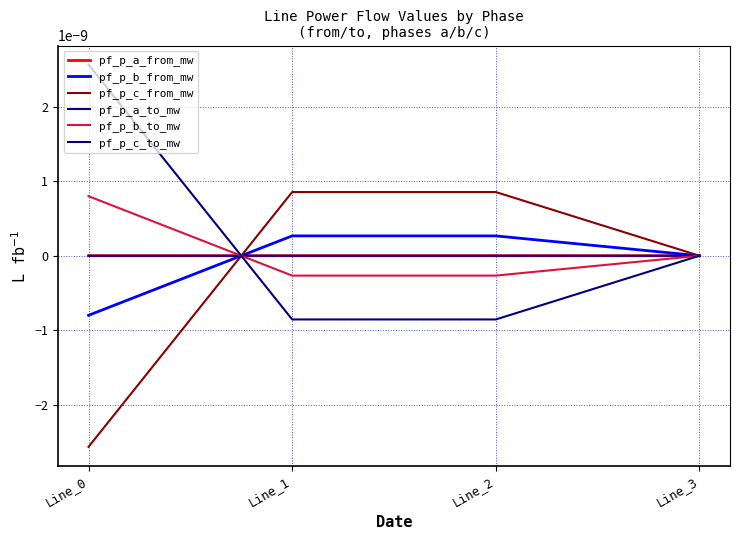

Does the chart have visible grid lines?

Yes